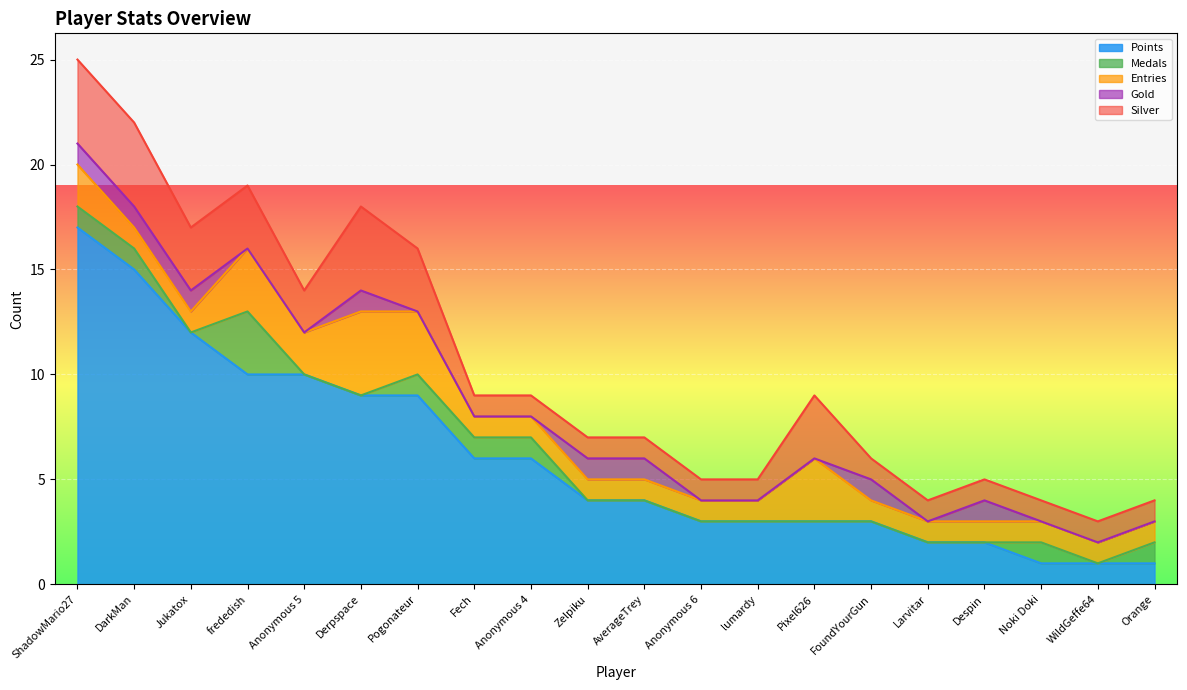

What is the difference between the maximum and second lowest values in the Silver series?

3